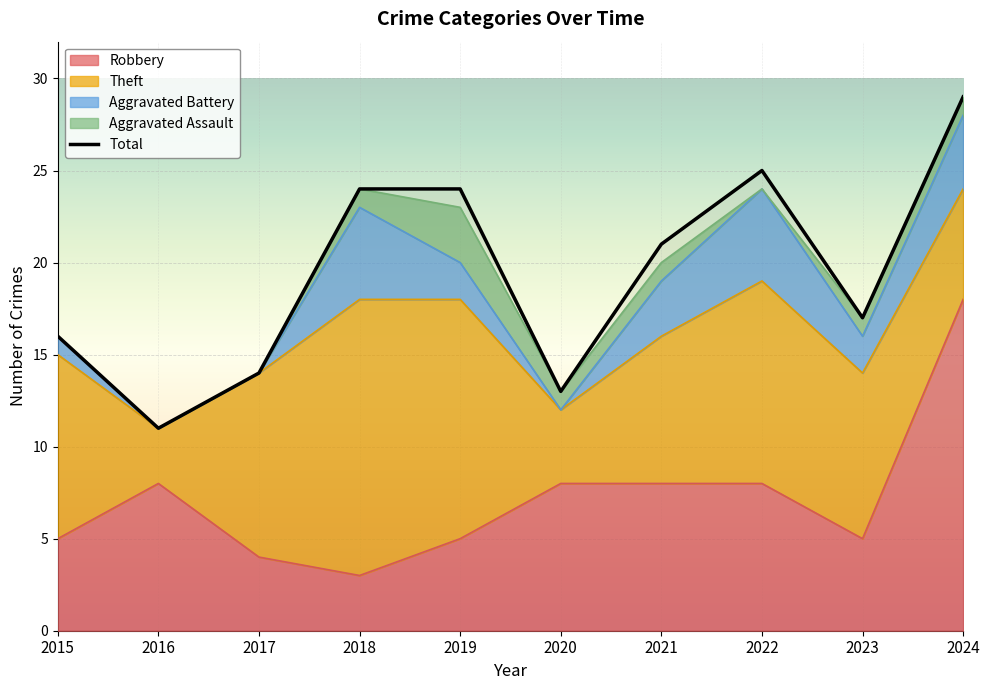

Which category has the highest value in the Total series?

2024